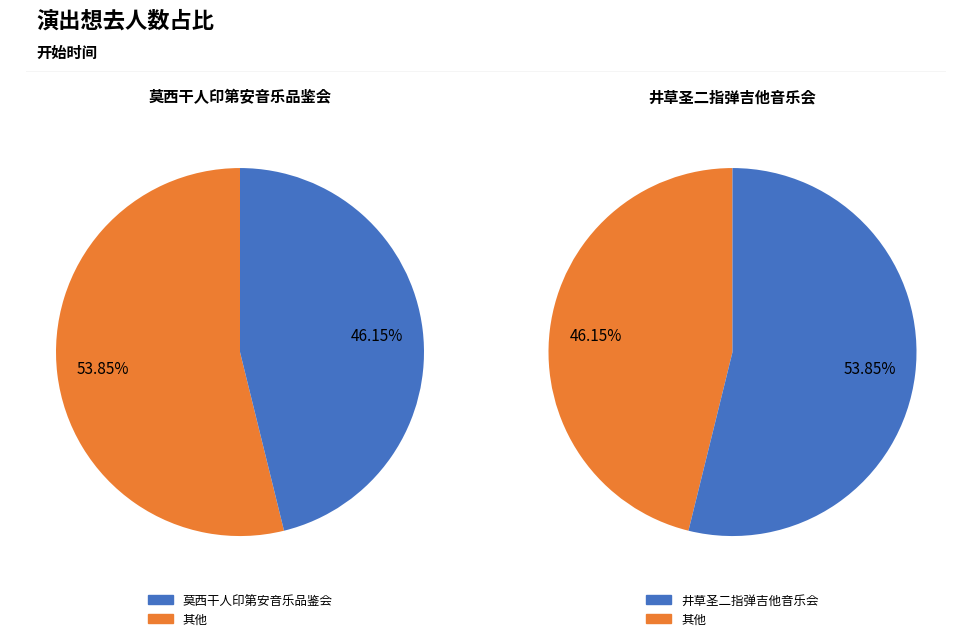

To the nearest percent, what percentage of the pie is 南宁·《最后的莫西干人——亚历桑德罗&丛林回响乐队印第安音乐品鉴会》?

46%